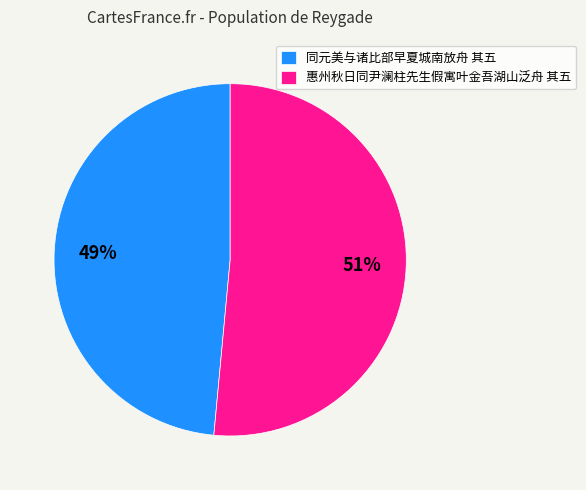

How many segments does this pie chart have?

2